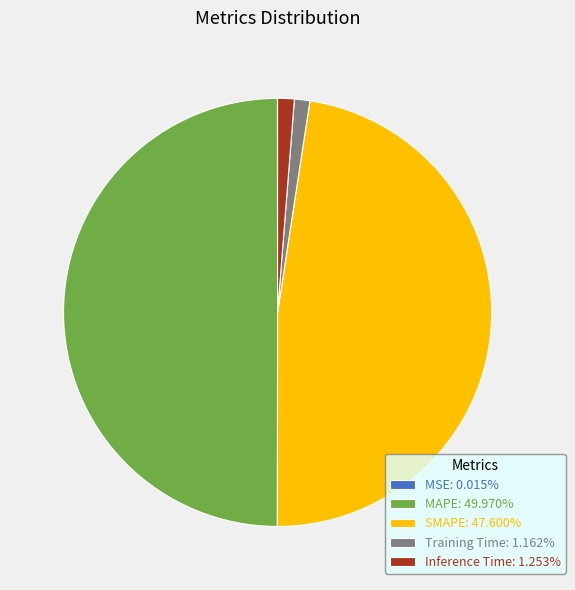

Approximately how many times larger is the value at MAPE: 49.970% compared to SMAPE: 47.600%?

1.0